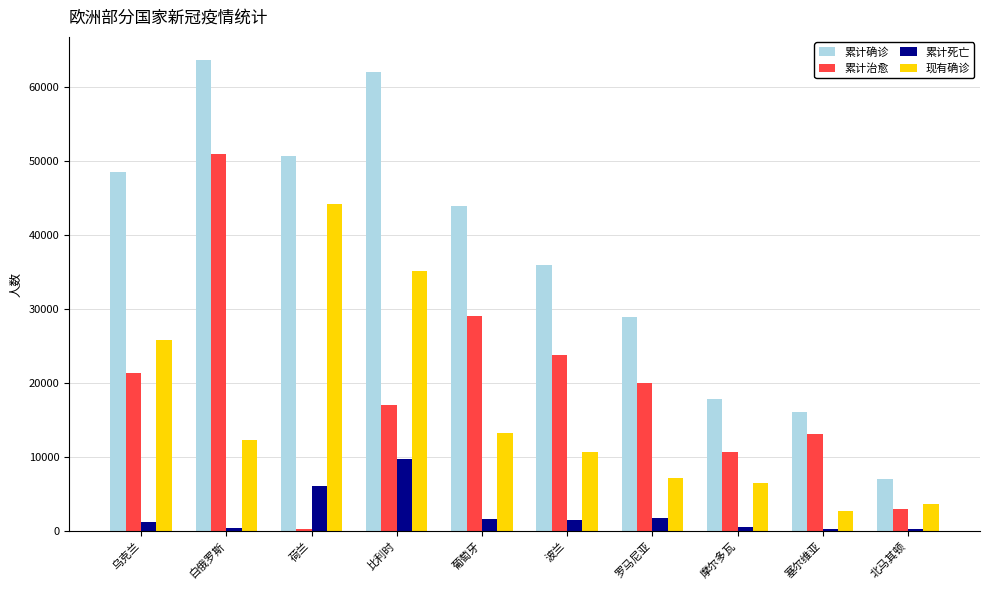

What is the sum of all 累计死亡 values?

23688